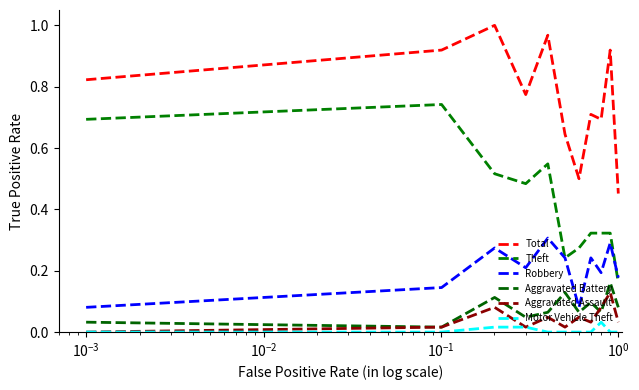

Which series has the largest total across all categories?

Total